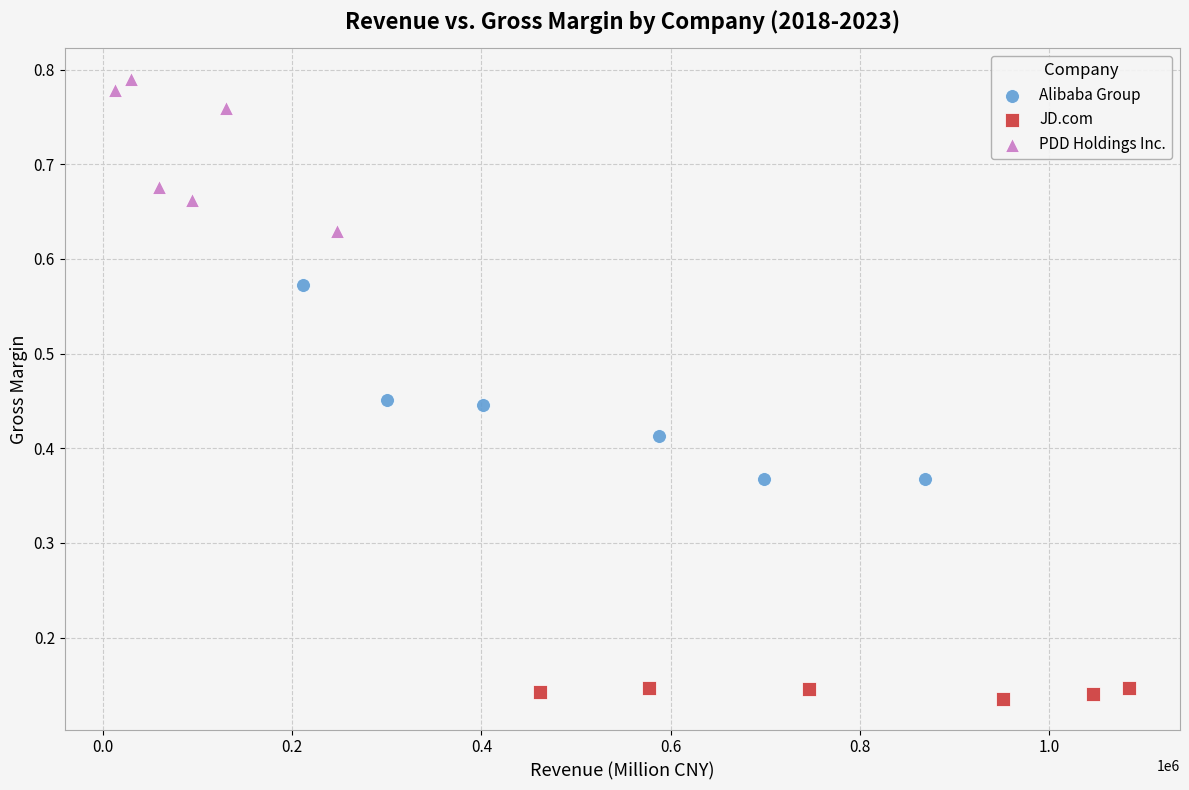

Which series has the widest spread of Y values?

Alibaba Group